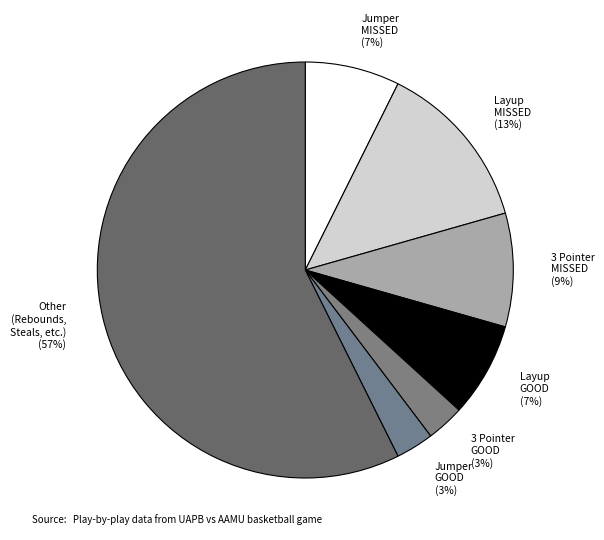

To the nearest percent, what is the average slice percentage?

14%